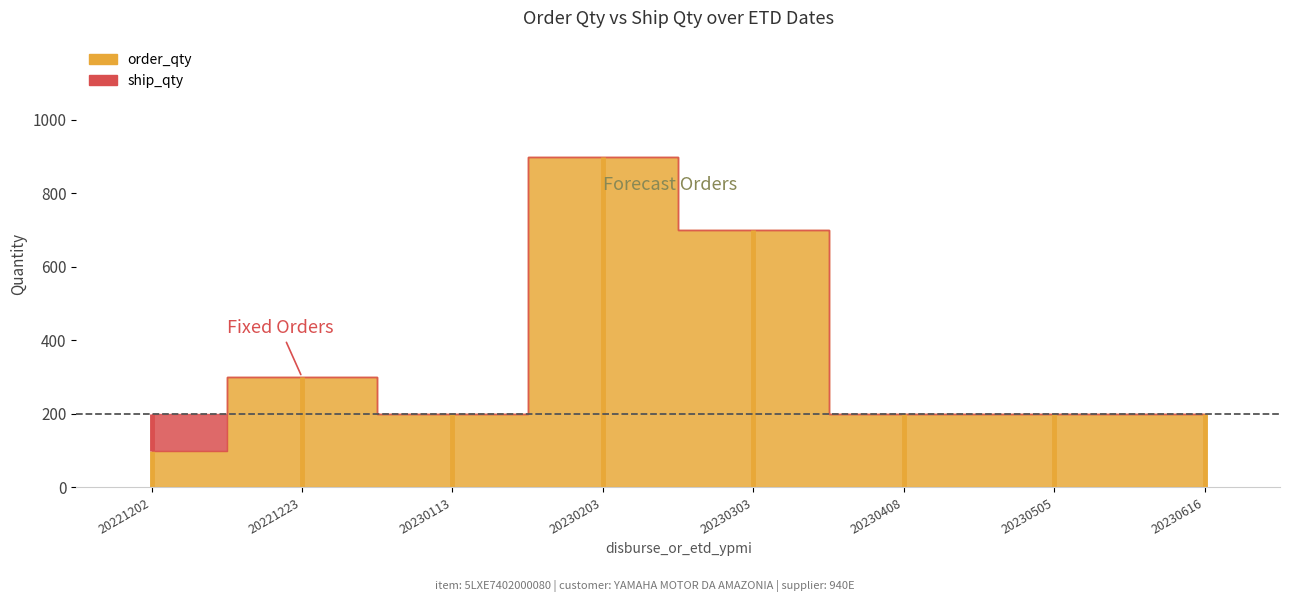

At which label does order_qty reach its minimum?

20221202